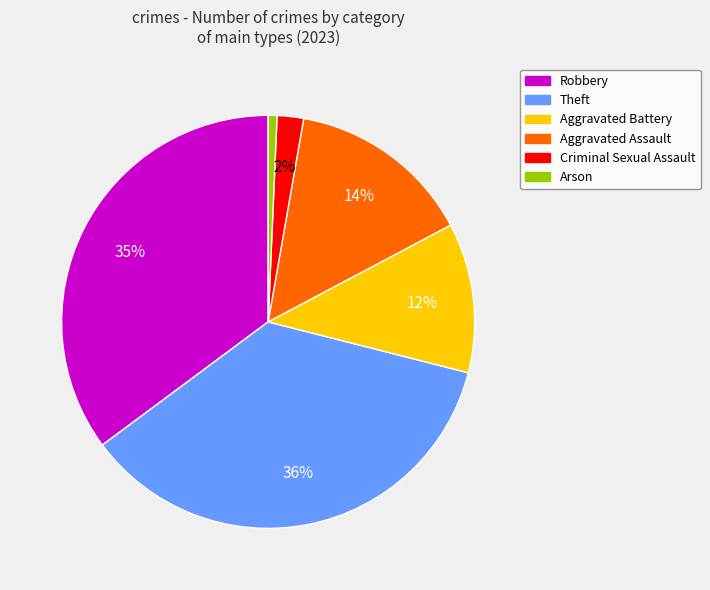

Combined, do Robbery and Theft account for over 50%?

Yes